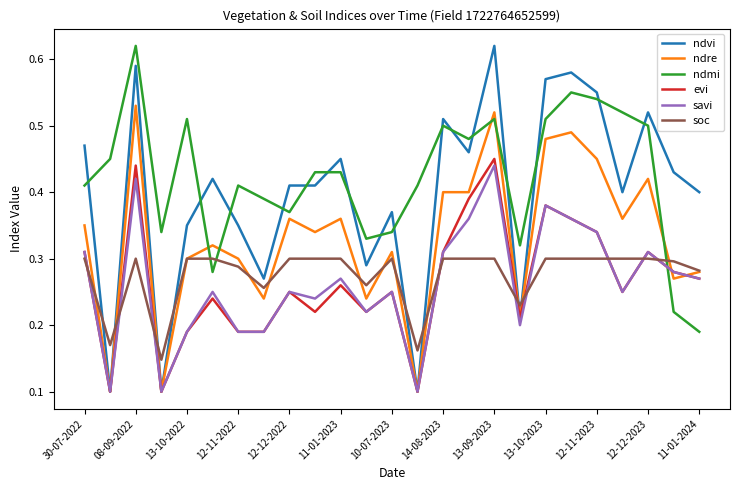

After their last crossing, which series has the higher values: soc or evi?

soc